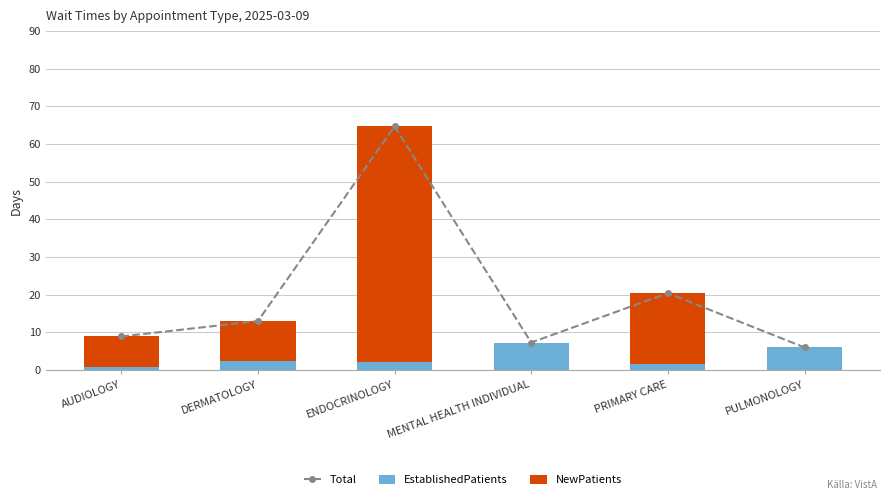

What is the highest value of the EstablishedPatients series?

7.3